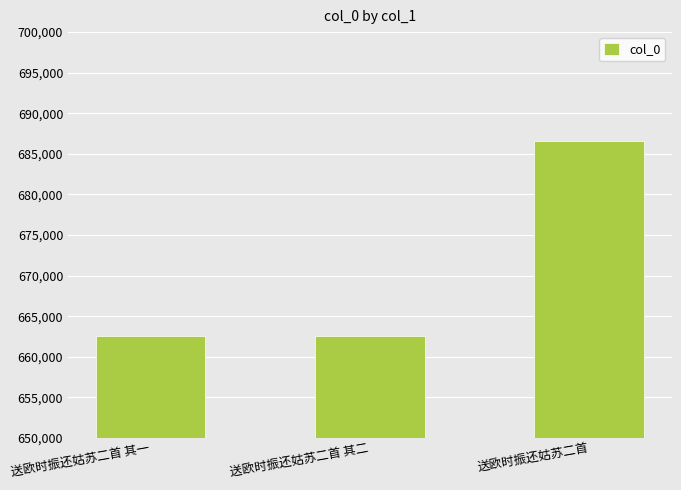

What is the ratio of the value at 送欧时振还姑苏二首 其一 to the value at 送欧时振还姑苏二首?

1.0